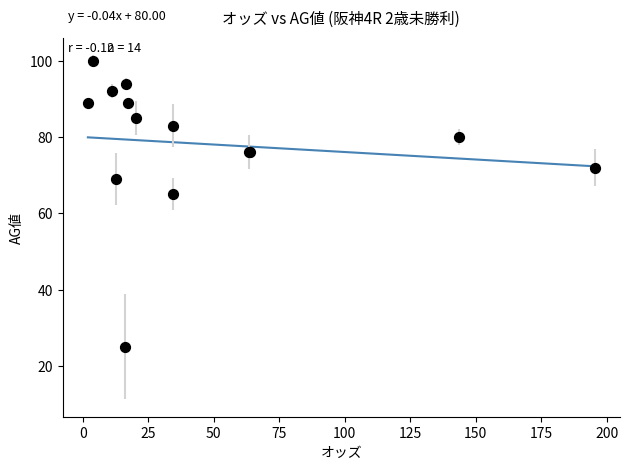

What Y value in the scatter plot is closest to 62?

65